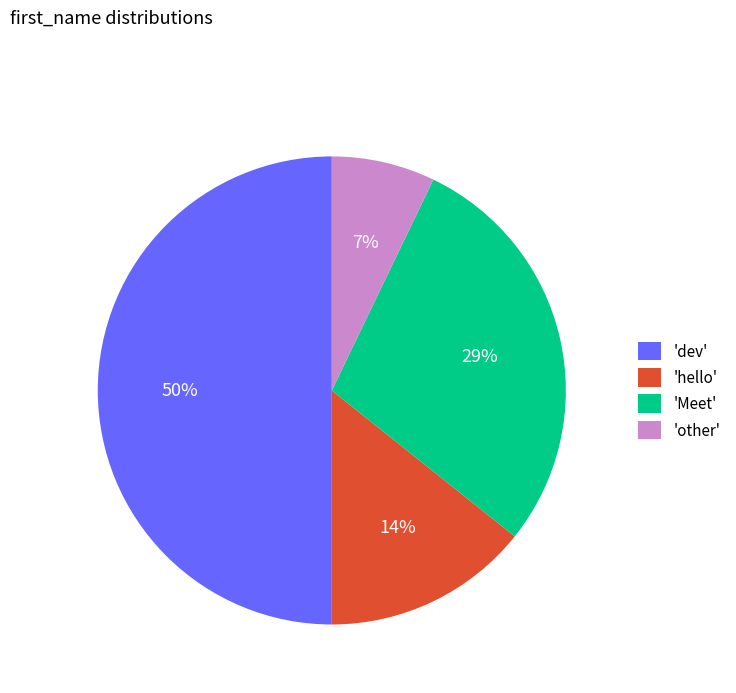

Which category has the biggest portion of the pie?

'dev'